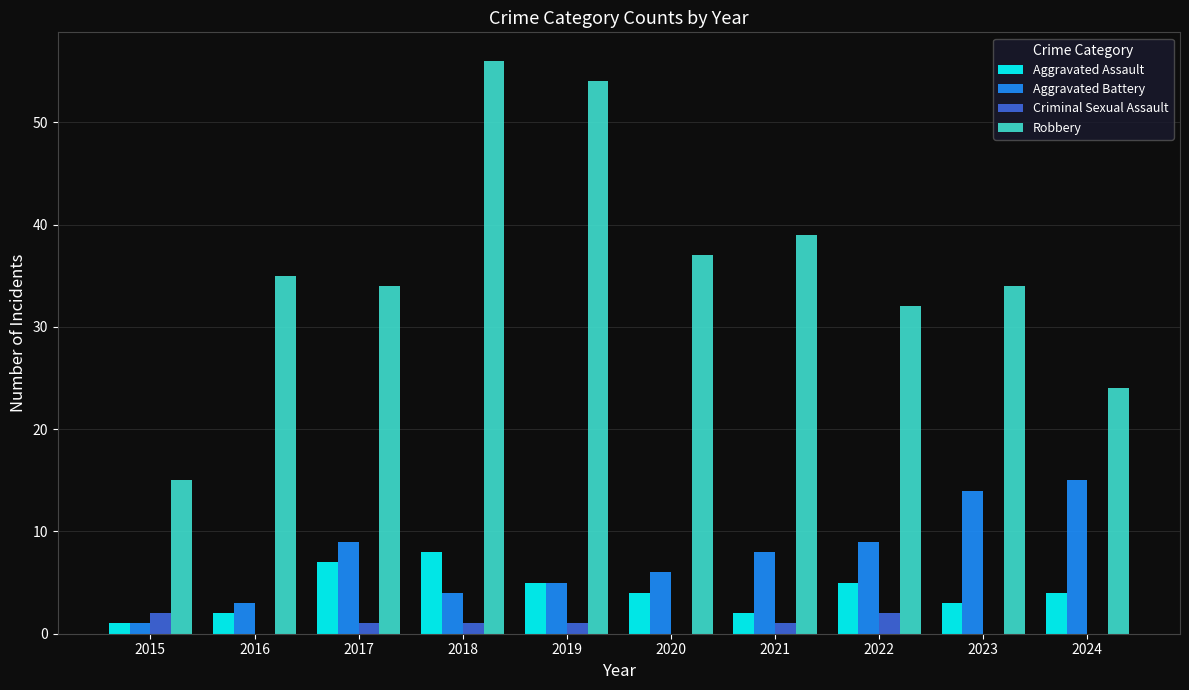

Reading left to right, what are all the values shown in this chart?

Aggravated Assault: 2015=1	2016=2	2017=7	2018=8	2019=5	2020=4	2021=2	2022=5	2023=3	2024=4
Aggravated Battery: 2015=1	2016=3	2017=9	2018=4	2019=5	2020=6	2021=8	2022=9	2023=14	2024=15
Criminal Sexual Assault: 2015=2	2016=0	2017=1	2018=1	2019=1	2020=0	2021=1	2022=2	2023=0	2024=0
Robbery: 2015=15	2016=35	2017=34	2018=56	2019=54	2020=37	2021=39	2022=32	2023=34	2024=24